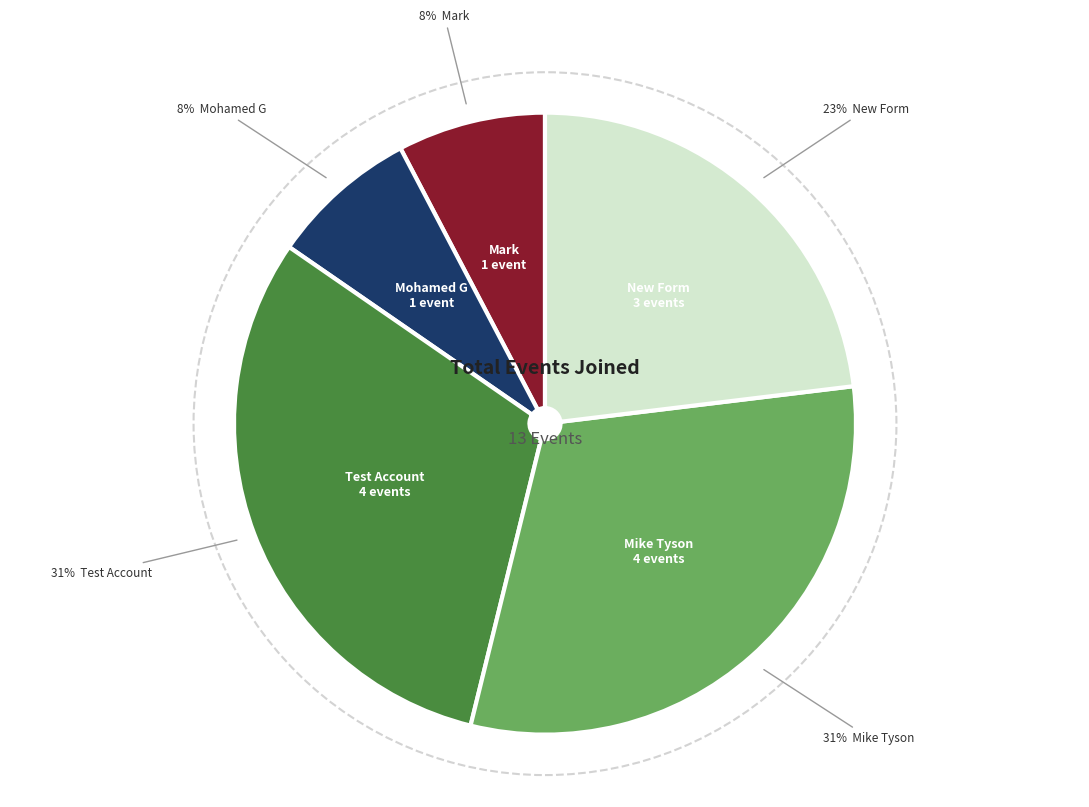

What percentage is NOT represented by Alex F?

100.0%